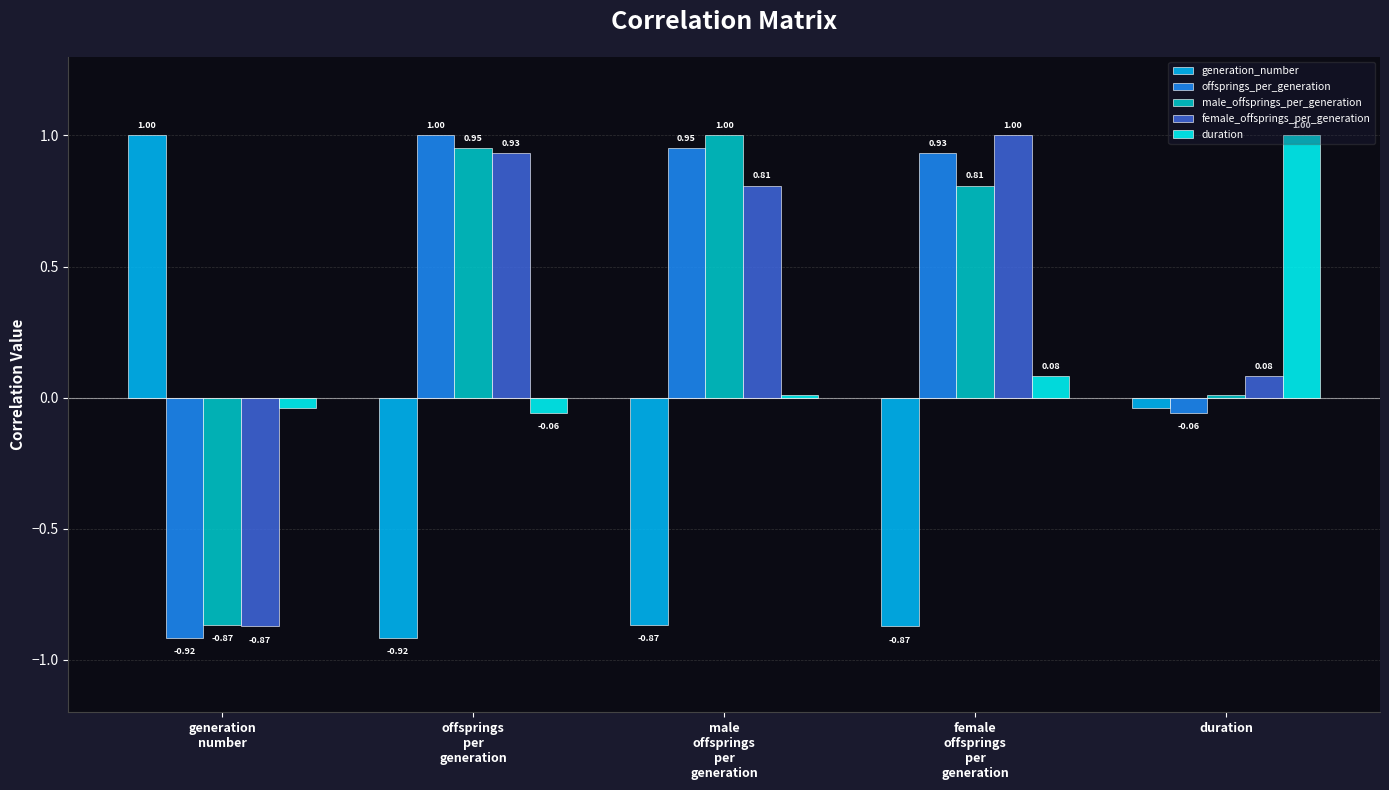

What is the difference between the second highest and minimum values in the offsprings_per_generation series?

1.9